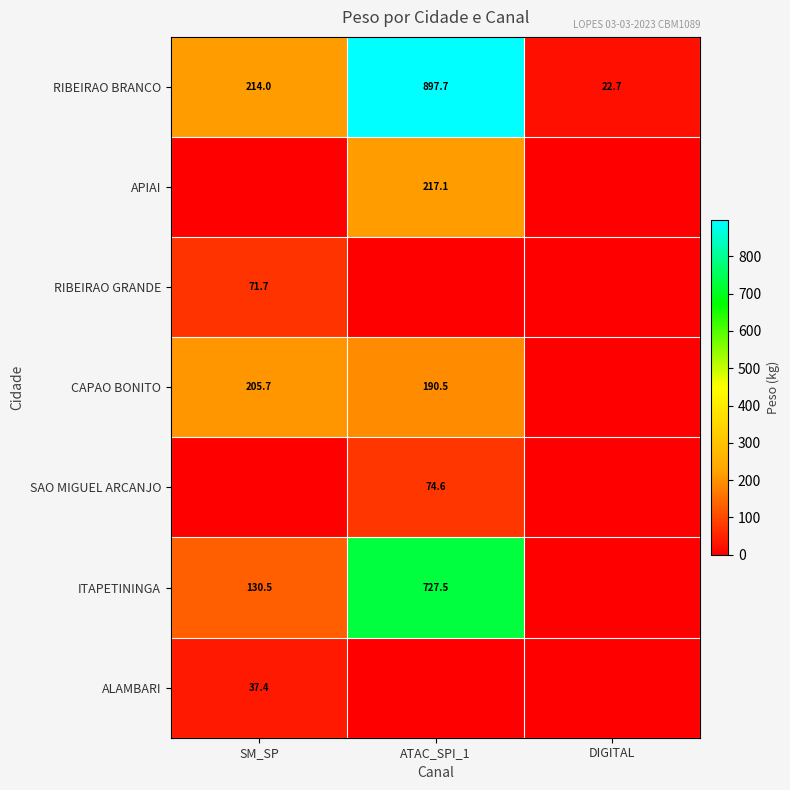

True or false: APIAI has a value of 217.1 at ATAC_SPI_1.

True